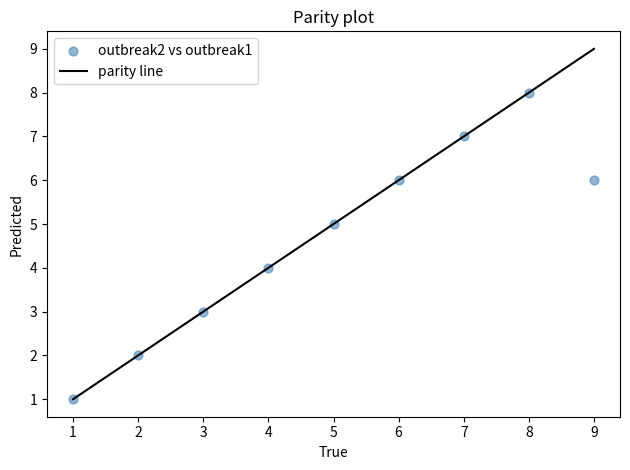

What is the range of Y values (max minus min)?

7